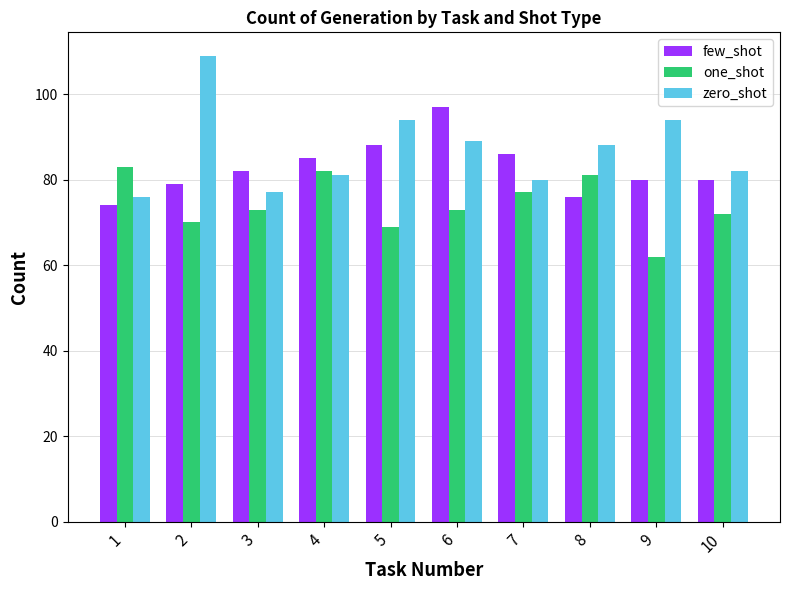

Rank the series by their maximum value, from highest to lowest.

zero_shot, few_shot, one_shot